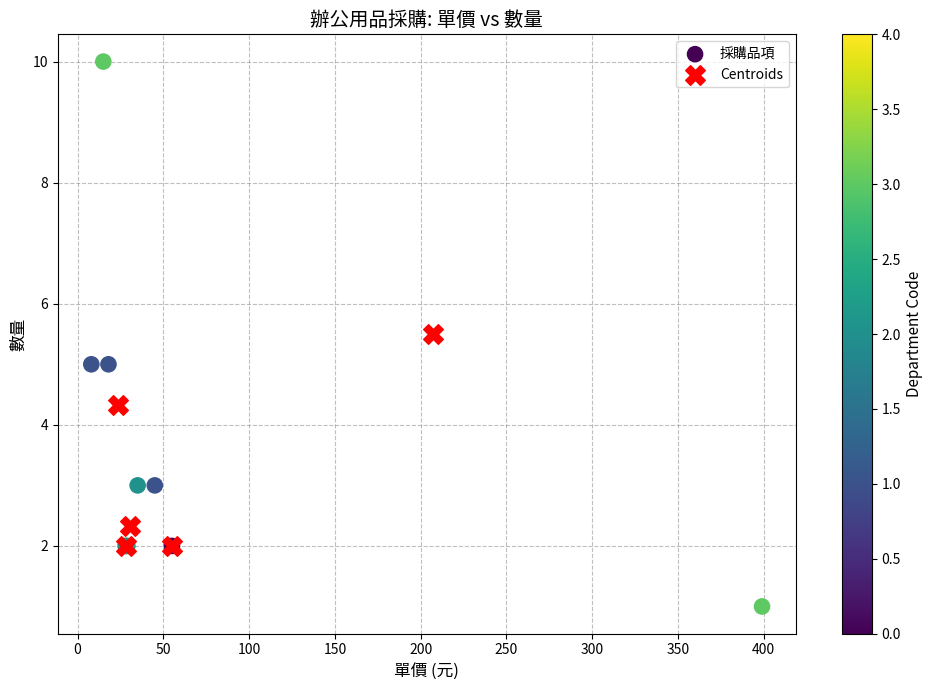

Which series reaches the maximum Y coordinate?

採購品項